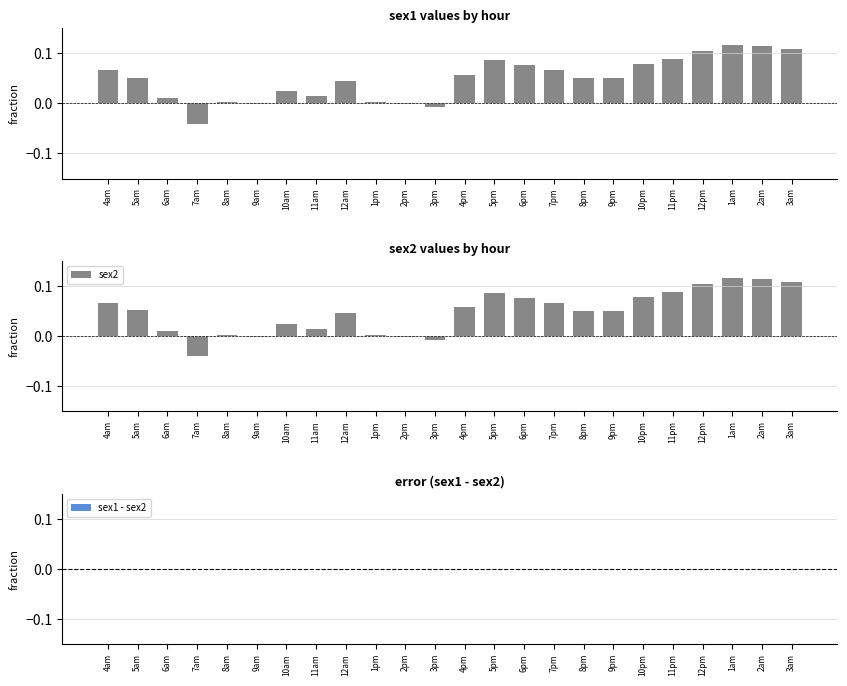

What is the label of the 23rd bar from the left?

2am